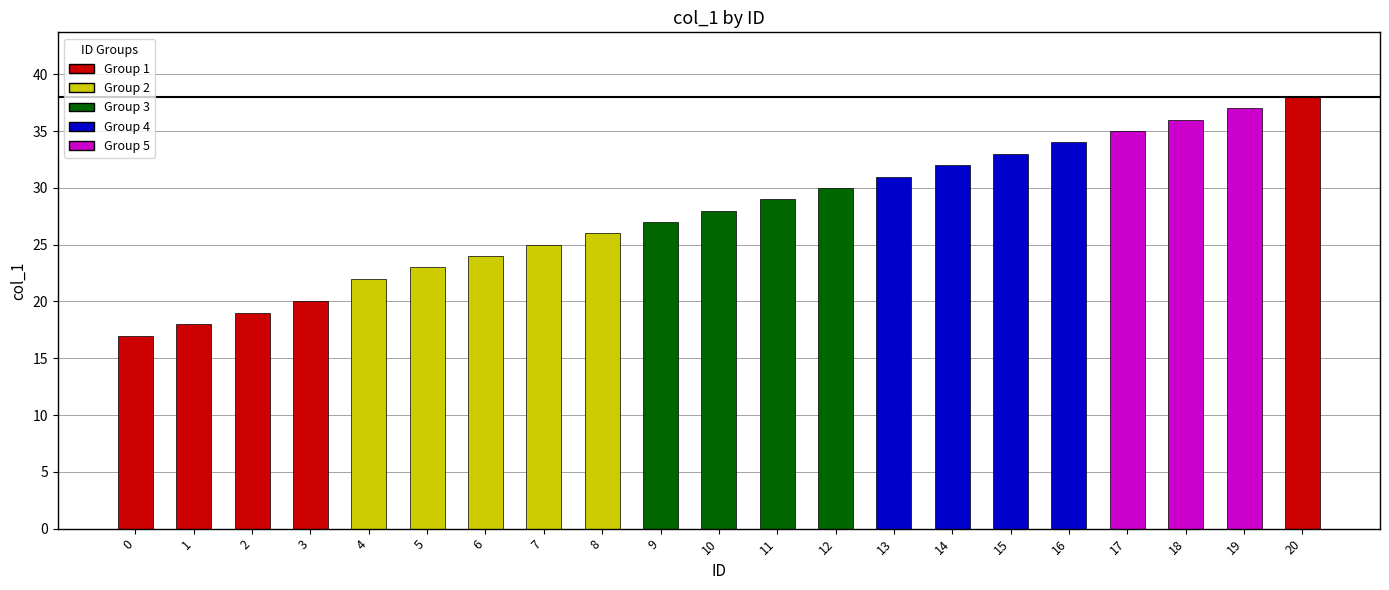

What is the average value?

28